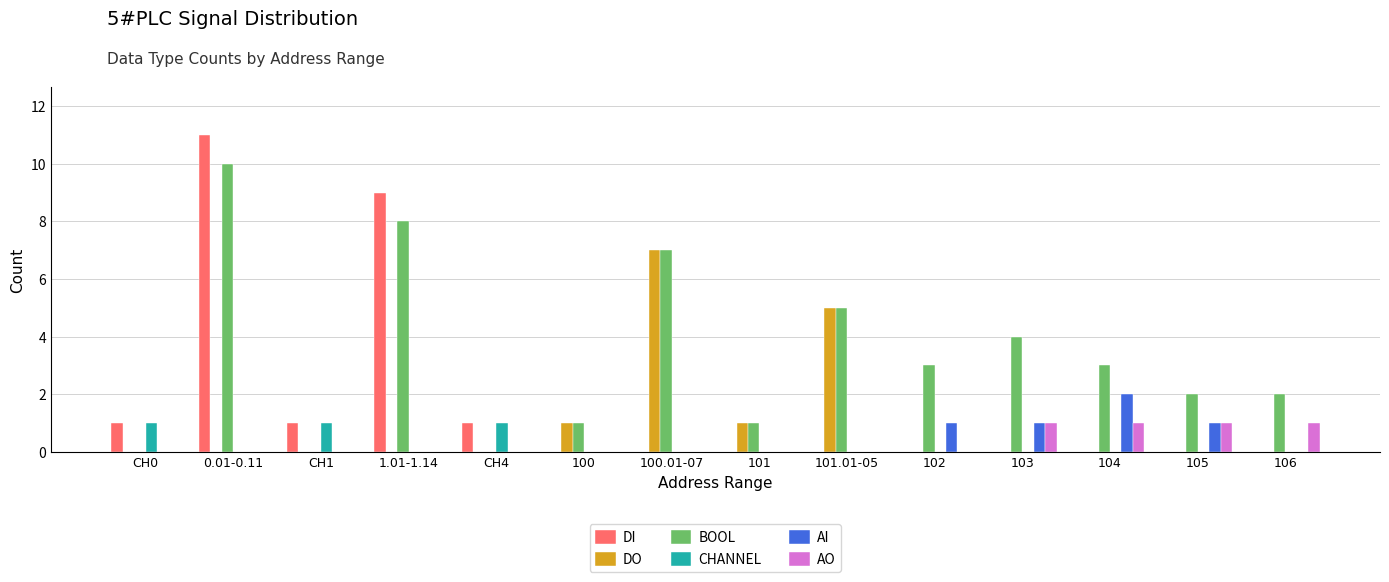

Which series has the widest spread of values?

DI